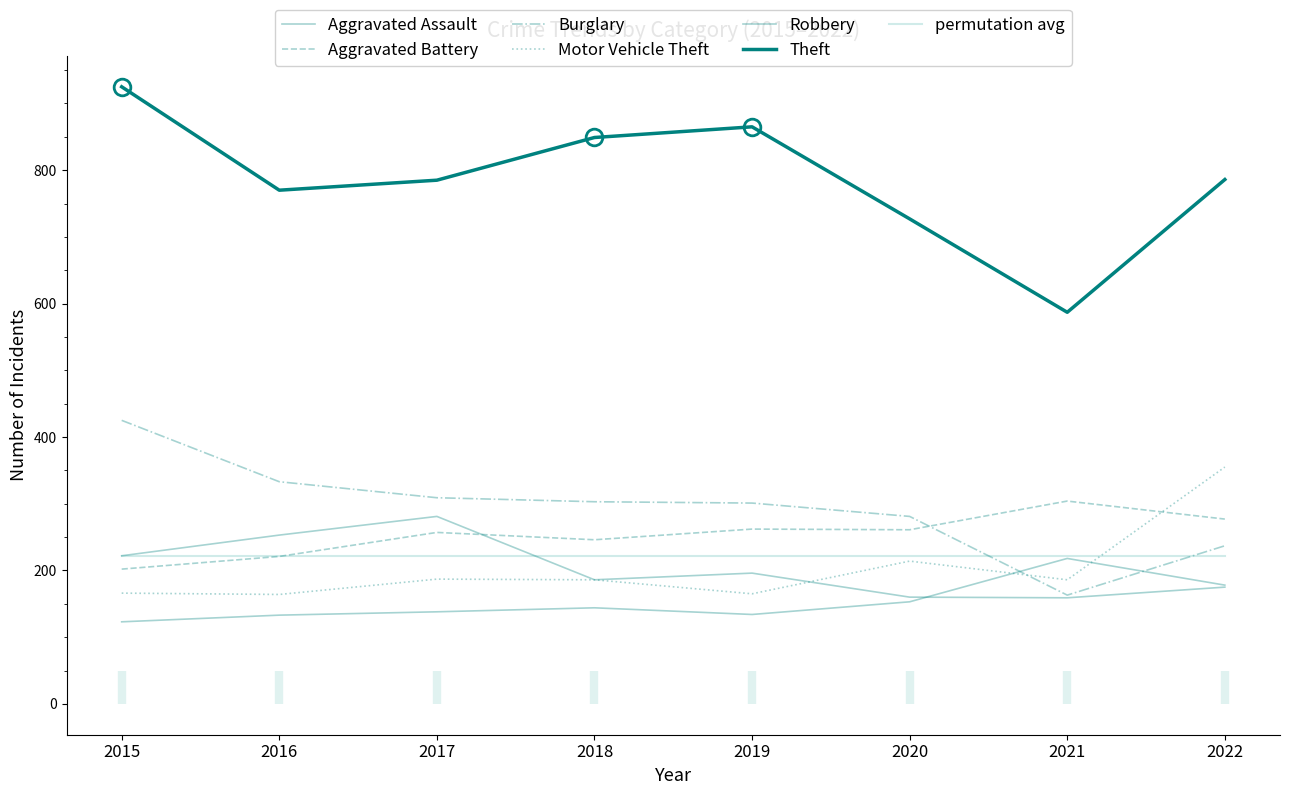

The Aggravated Battery series shows 343 at 2015. True or false?

False